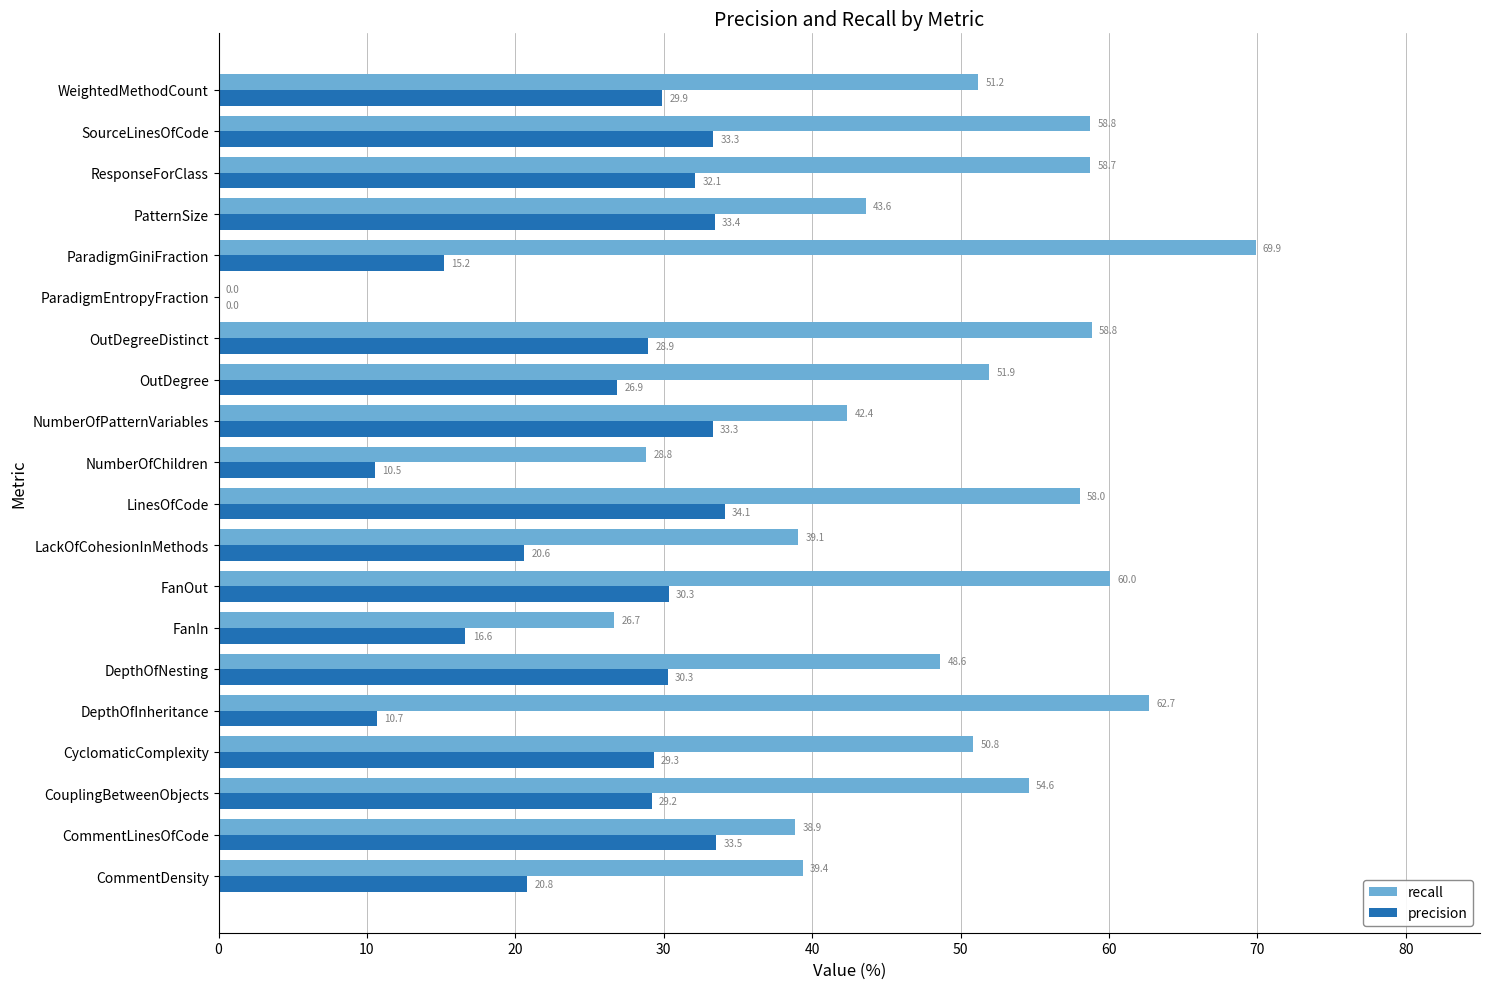

How many distinct data groups are displayed?

2